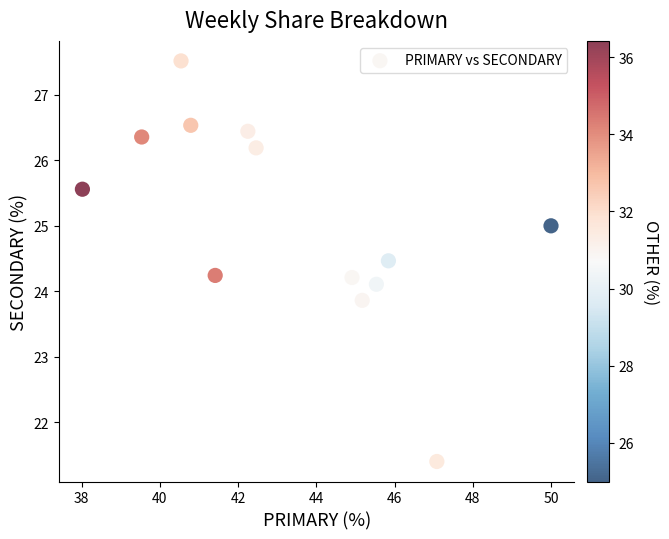

What is the range of X values (max minus min)?

12.0